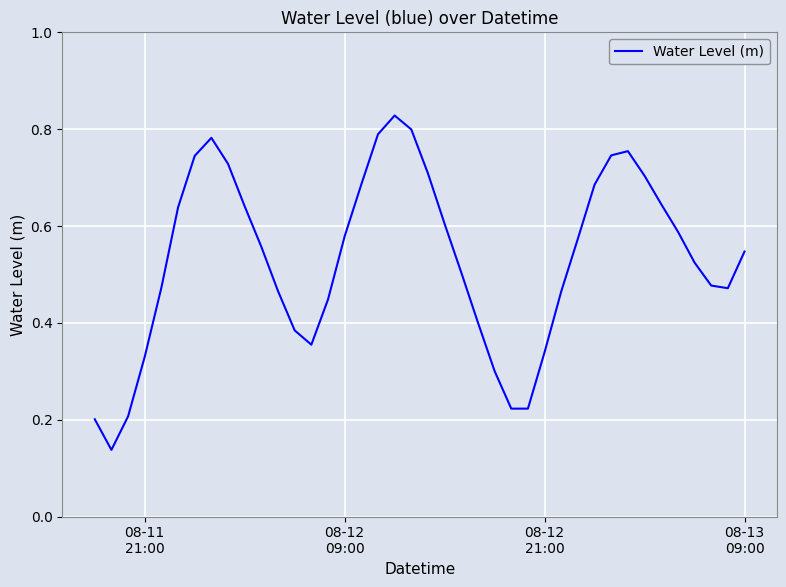

How many values are between 0 and 1?

40